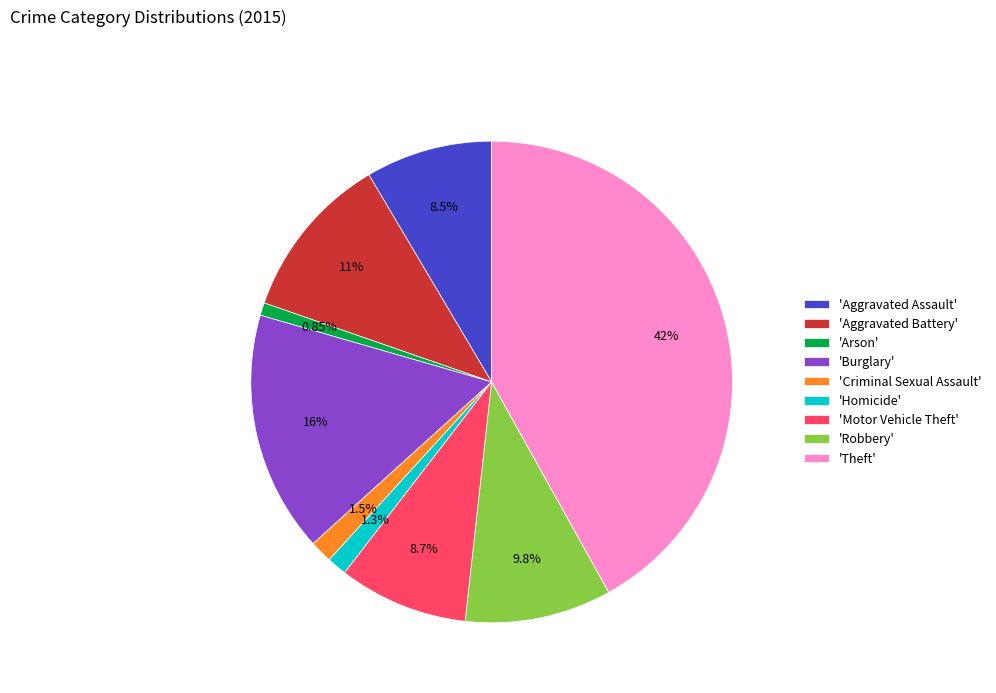

What is the largest slice in the pie chart?

'Theft'